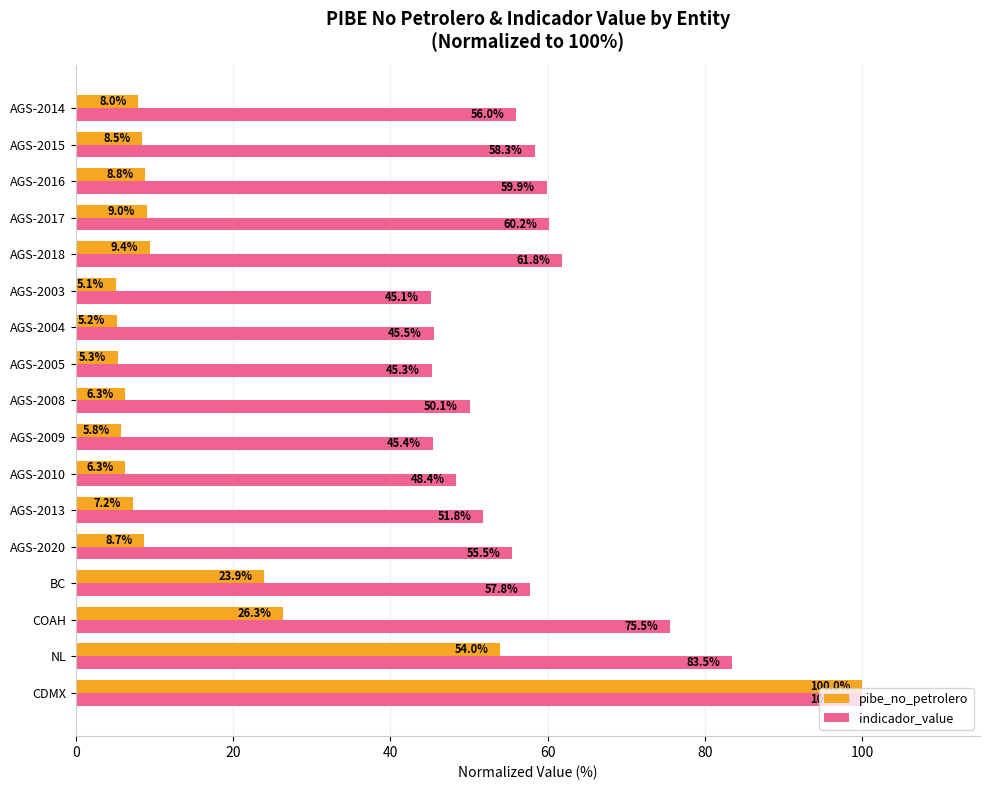

Which series changed the most between BC and AGS-2005?

pibe_no_petrolero